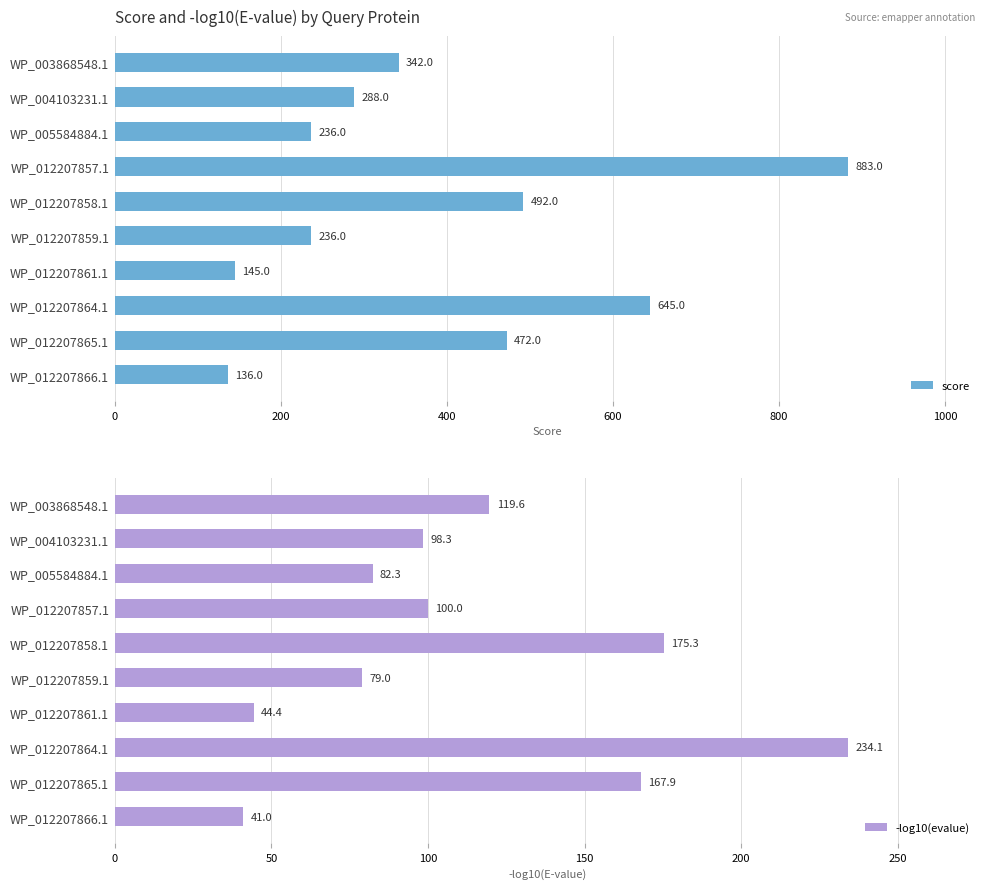

What is the difference between the maximum and minimum values in the score series?

747